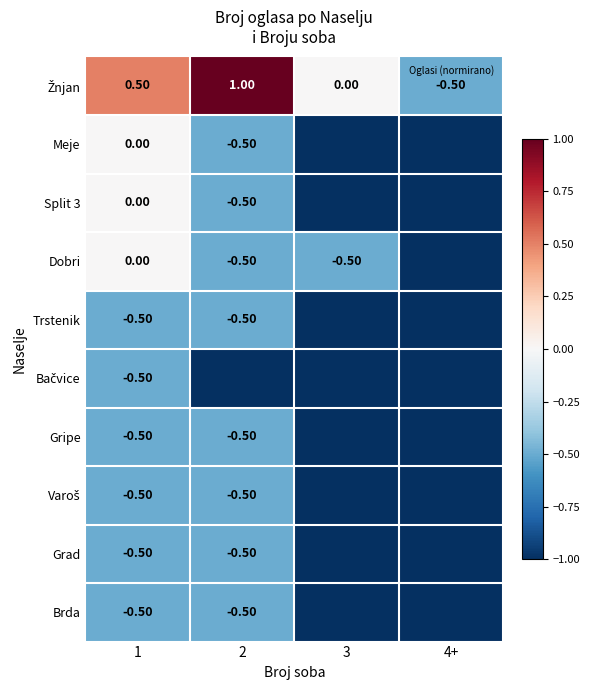

How many data points does each series have?

4